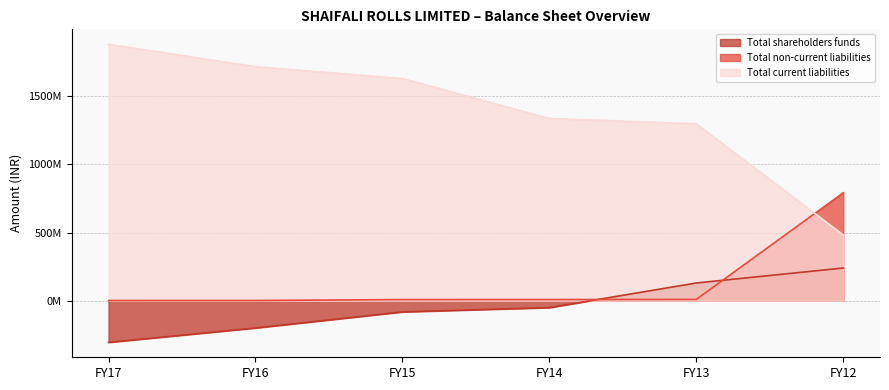

Which category has the highest value in the Total shareholders funds series?

FY12